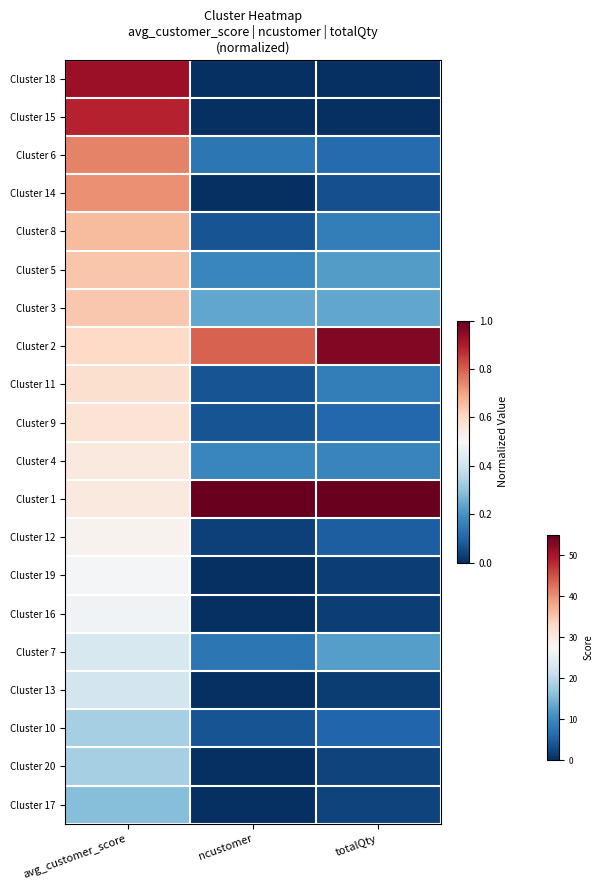

Reading right to left, extract all data points from this chart.

Cluster 18: totalQty=0.0	ncustomer=0.0	avg_customer_score=0.9
Cluster 15: totalQty=0.0	ncustomer=0.0	avg_customer_score=0.9
Cluster 6: totalQty=0.1	ncustomer=0.1	avg_customer_score=0.7
Cluster 14: totalQty=0.1	ncustomer=0.0	avg_customer_score=0.7
Cluster 8: totalQty=0.2	ncustomer=0.1	avg_customer_score=0.7
Cluster 5: totalQty=0.2	ncustomer=0.2	avg_customer_score=0.6
Cluster 3: totalQty=0.2	ncustomer=0.2	avg_customer_score=0.6
Cluster 2: totalQty=1.0	ncustomer=0.8	avg_customer_score=0.6
Cluster 11: totalQty=0.2	ncustomer=0.1	avg_customer_score=0.6
Cluster 9: totalQty=0.1	ncustomer=0.1	avg_customer_score=0.6
Cluster 4: totalQty=0.2	ncustomer=0.2	avg_customer_score=0.5
Cluster 1: totalQty=1.0	ncustomer=1.0	avg_customer_score=0.5
Cluster 12: totalQty=0.1	ncustomer=0.0	avg_customer_score=0.5
Cluster 19: totalQty=0.0	ncustomer=0.0	avg_customer_score=0.5
Cluster 16: totalQty=0.0	ncustomer=0.0	avg_customer_score=0.5
Cluster 7: totalQty=0.2	ncustomer=0.1	avg_customer_score=0.4
Cluster 13: totalQty=0.0	ncustomer=0.0	avg_customer_score=0.4
Cluster 10: totalQty=0.1	ncustomer=0.1	avg_customer_score=0.3
Cluster 20: totalQty=0.0	ncustomer=0.0	avg_customer_score=0.3
Cluster 17: totalQty=0.0	ncustomer=0.0	avg_customer_score=0.3